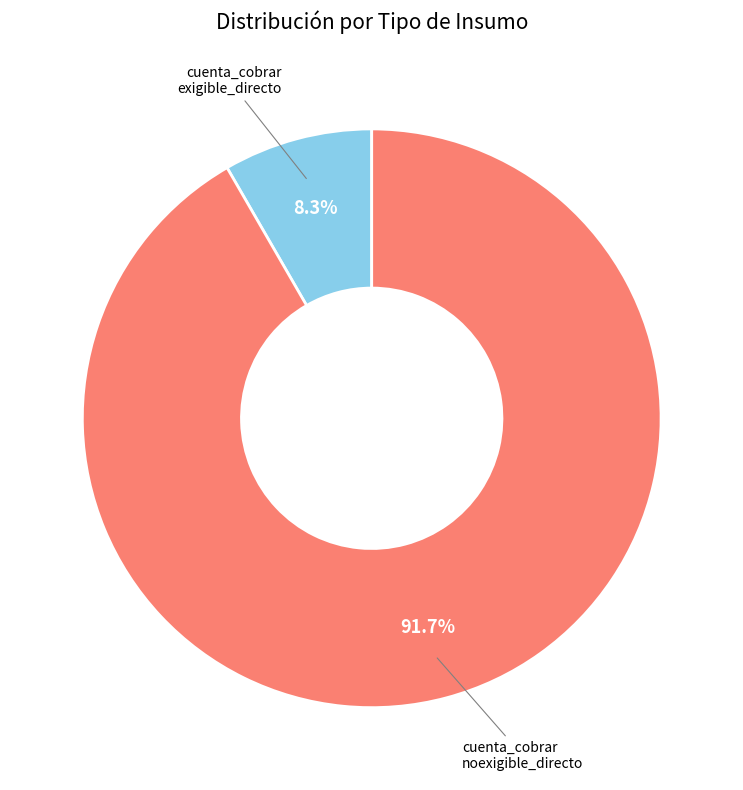

Which category has the smallest portion of the pie?

cuenta_cobrar exigible_directo